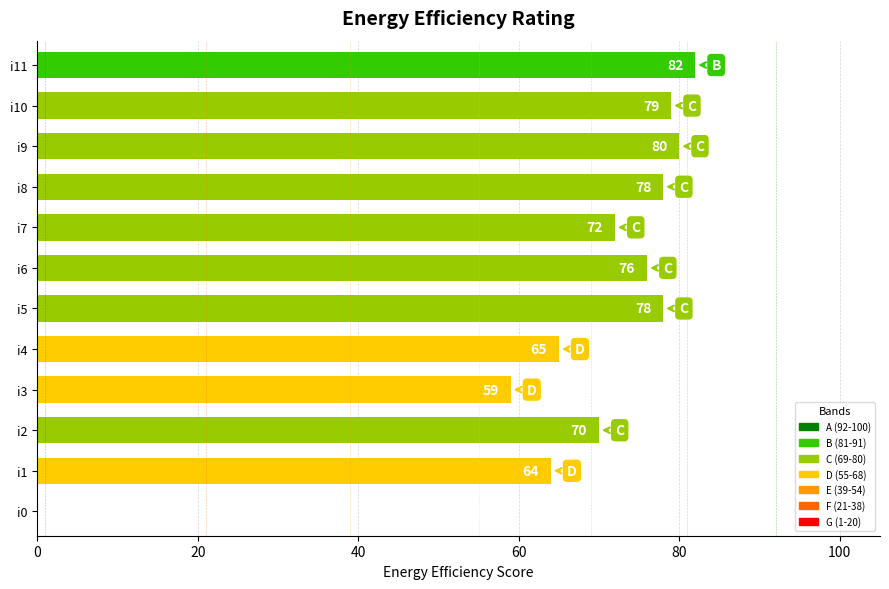

Reading bottom to top, list all the values displayed in this chart.

i0=0	i1=64	i2=70	i3=59	i4=65	i5=78	i6=76	i7=72	i8=78	i9=80	i10=79	i11=82